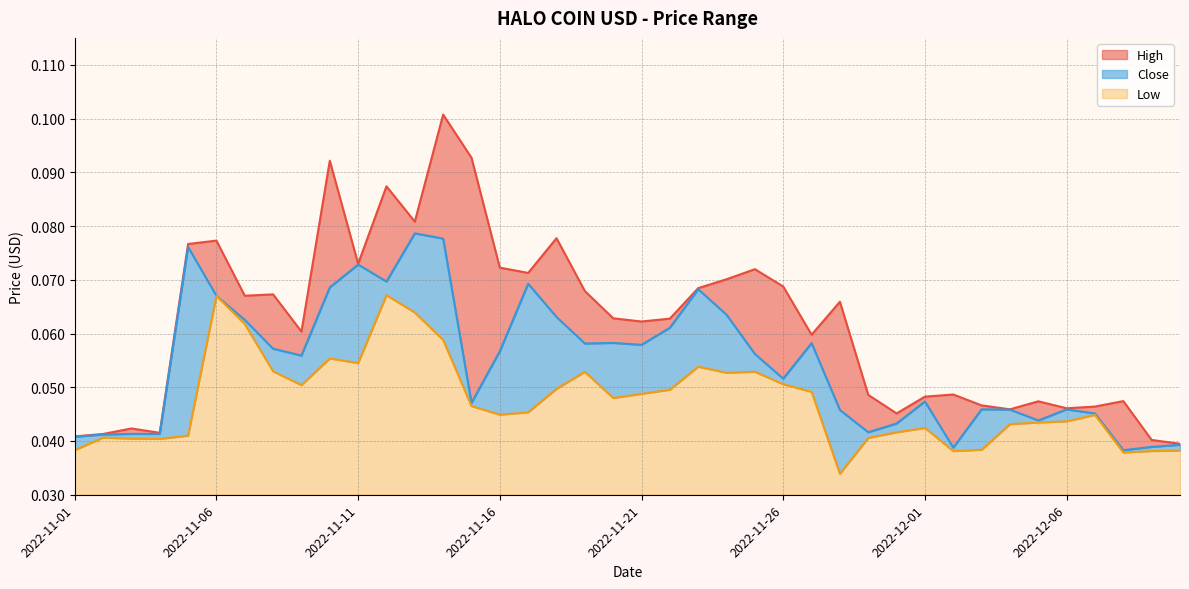

What position from the right is 2022-11-02?

39